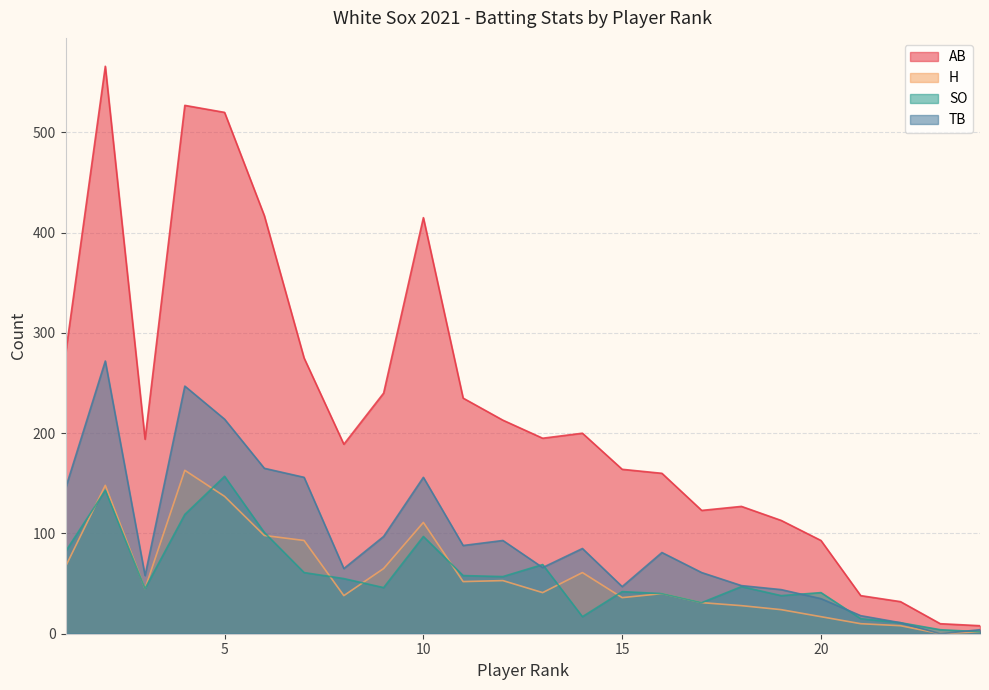

True or false: H and AB cross at least once.

False